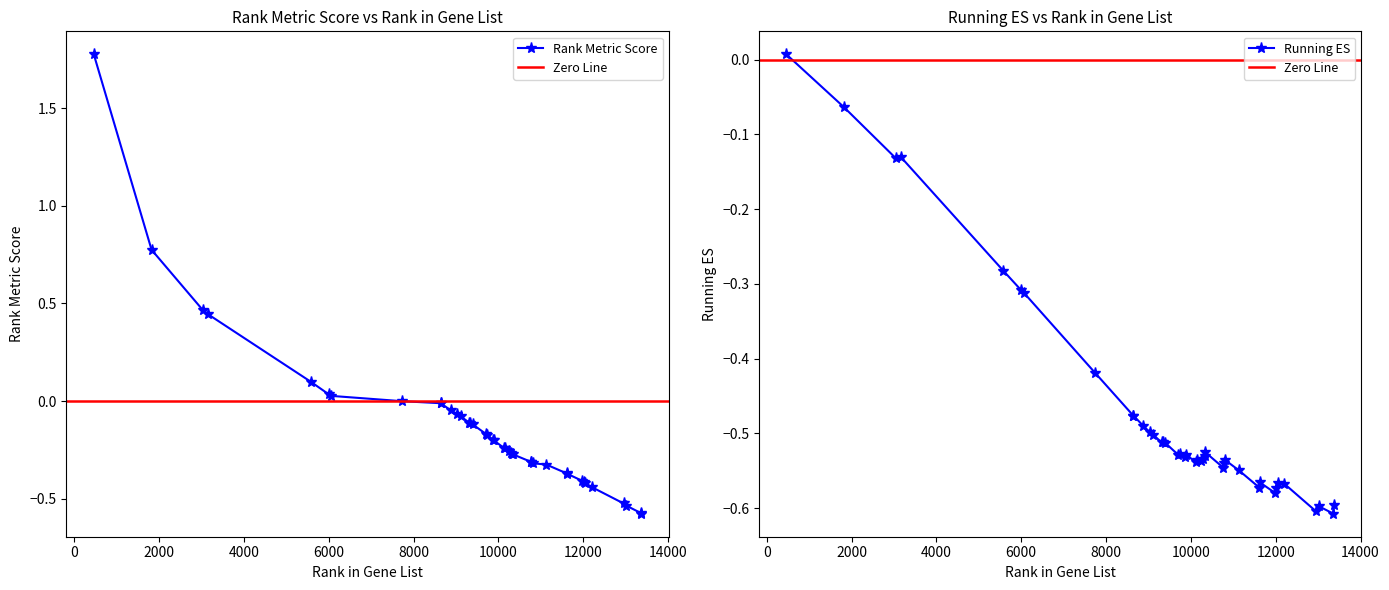

What is the maximum value shown in the chart?

1.8